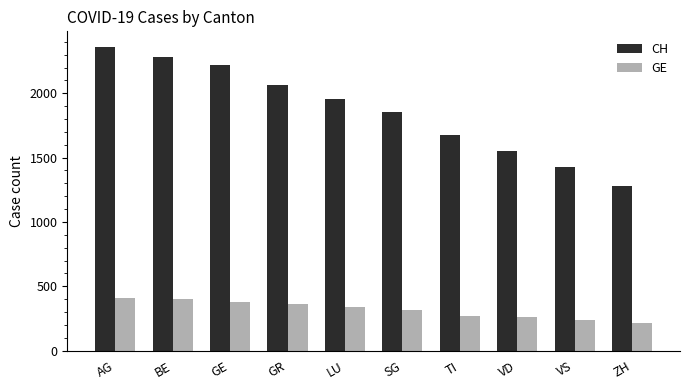

What is the highest value of the CH series?

2363